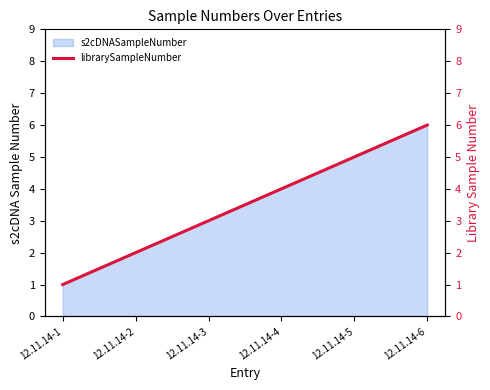

Does the chart have visible grid lines?

No